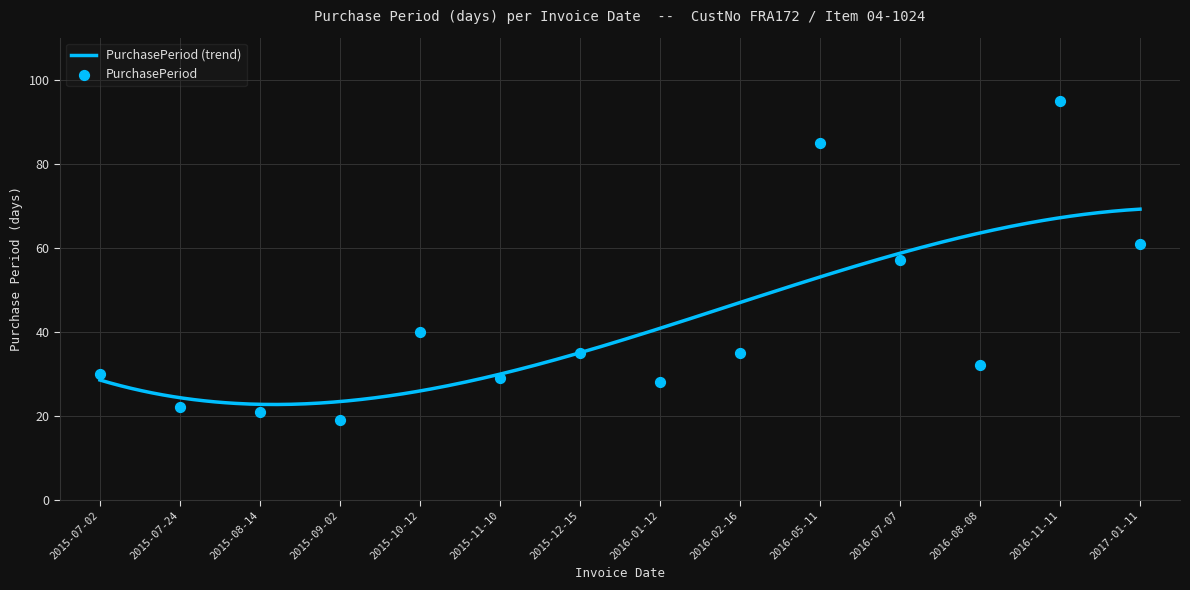

What is the change in value from 2015-12-15 to 2016-08-08?

-3